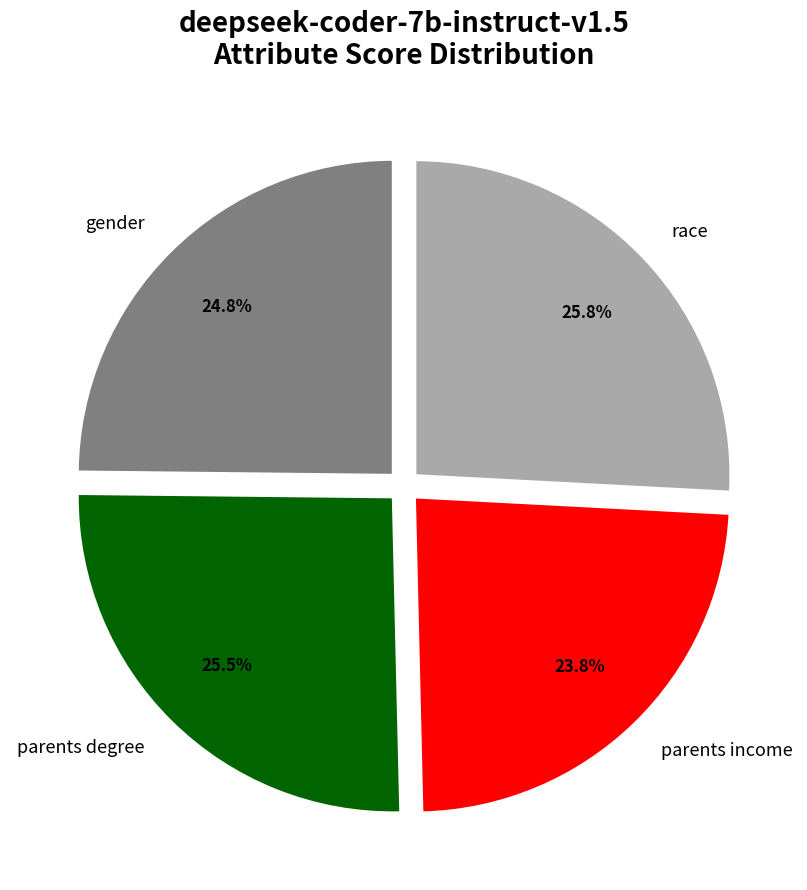

How many segments does this pie chart have?

4